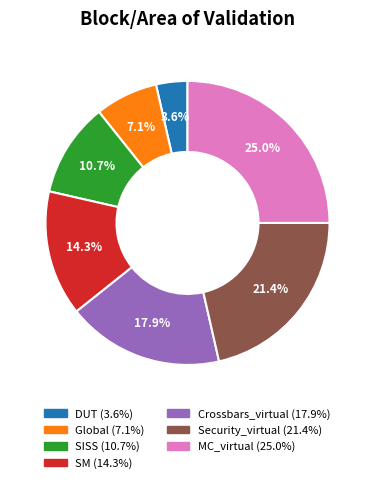

What percentage is the Global slice, to the nearest percent?

7%